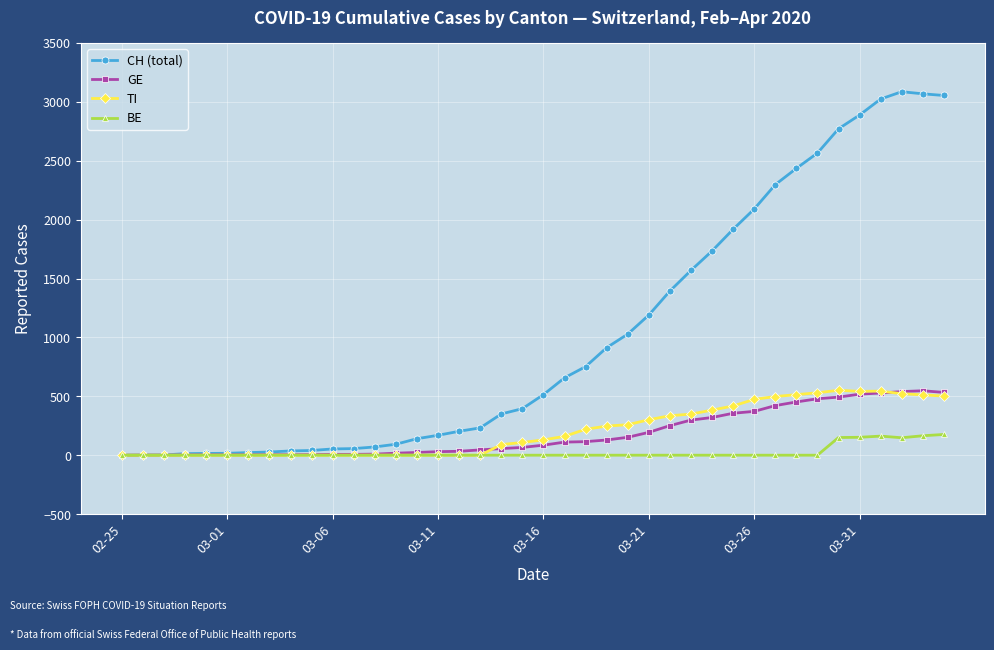

Which series has the largest range (max minus min)?

CH (total)